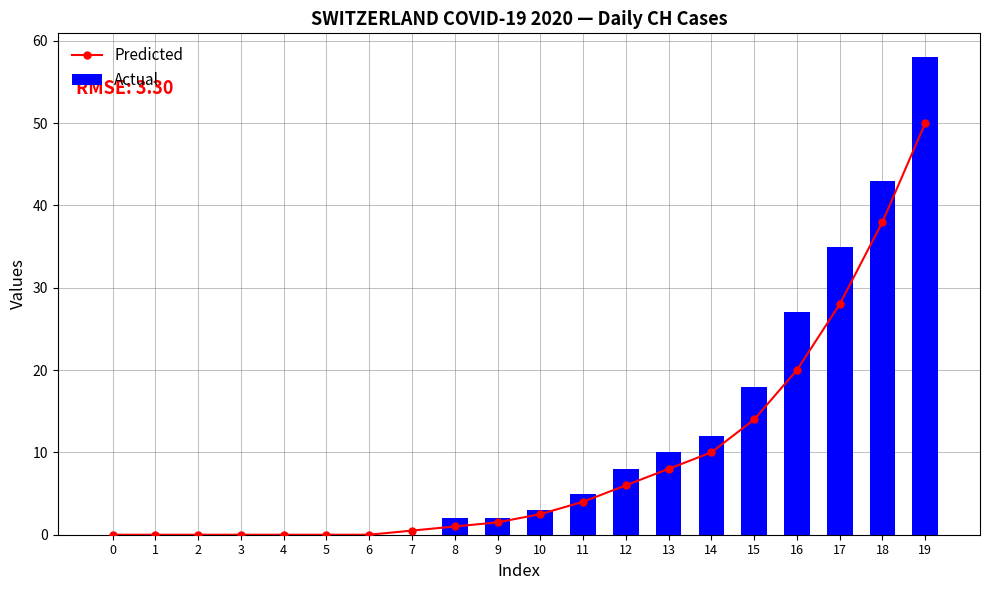

Is the value of Actual at 19 greater than the value of Predicted at 5?

Yes